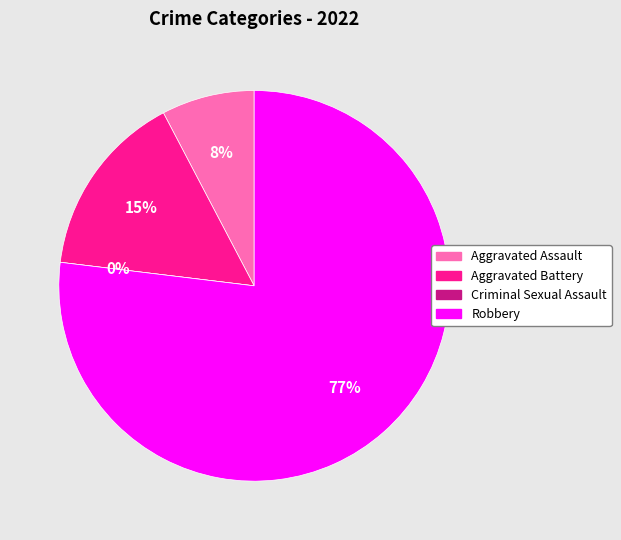

What is the change in value from Aggravated Battery to Robbery?

+8